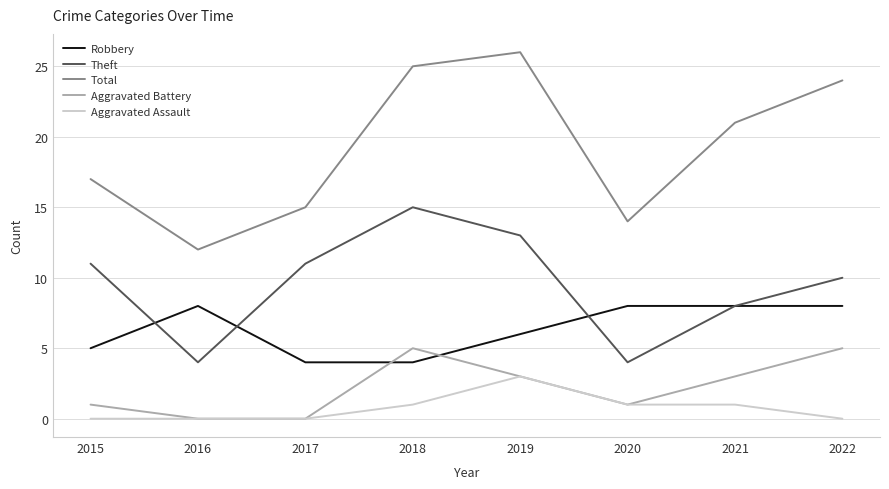

What is the sum of the Theft values at 2017 and 2016?

15